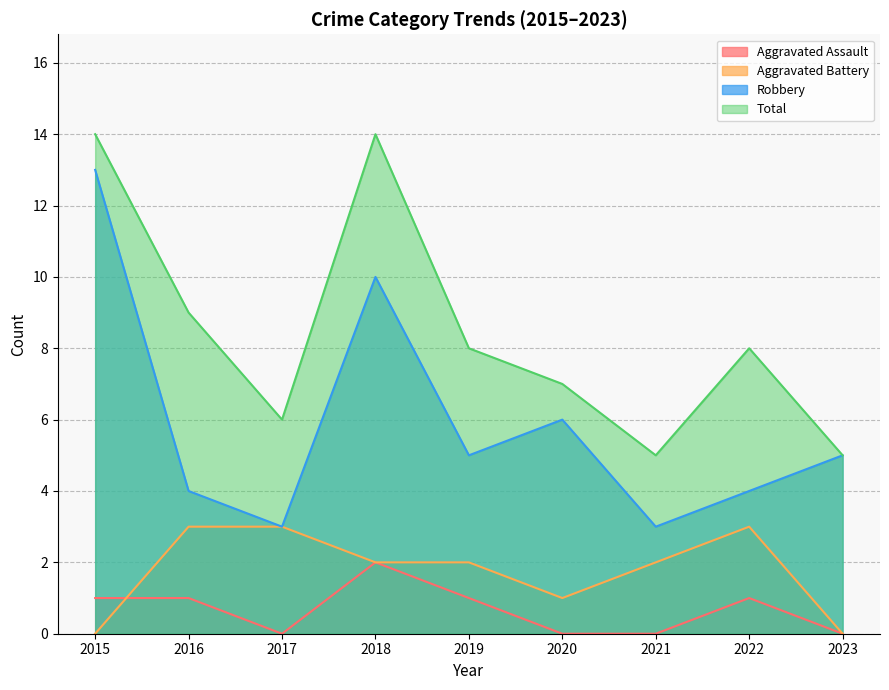

The Total series shows 2 at 2022. True or false?

False